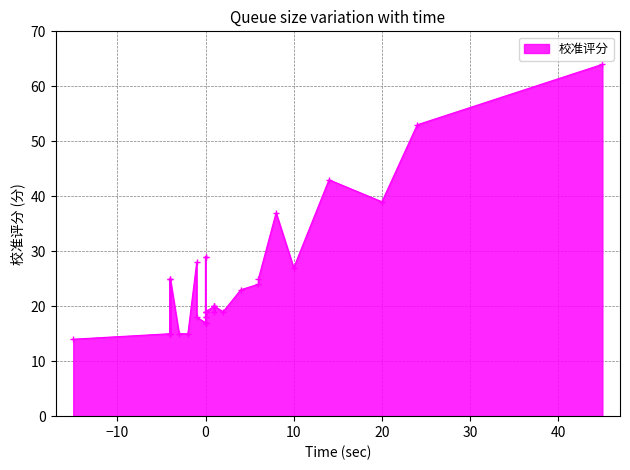

The chart shows a value of 27 at COMPOCCCATGRY-I6. True or false?

False